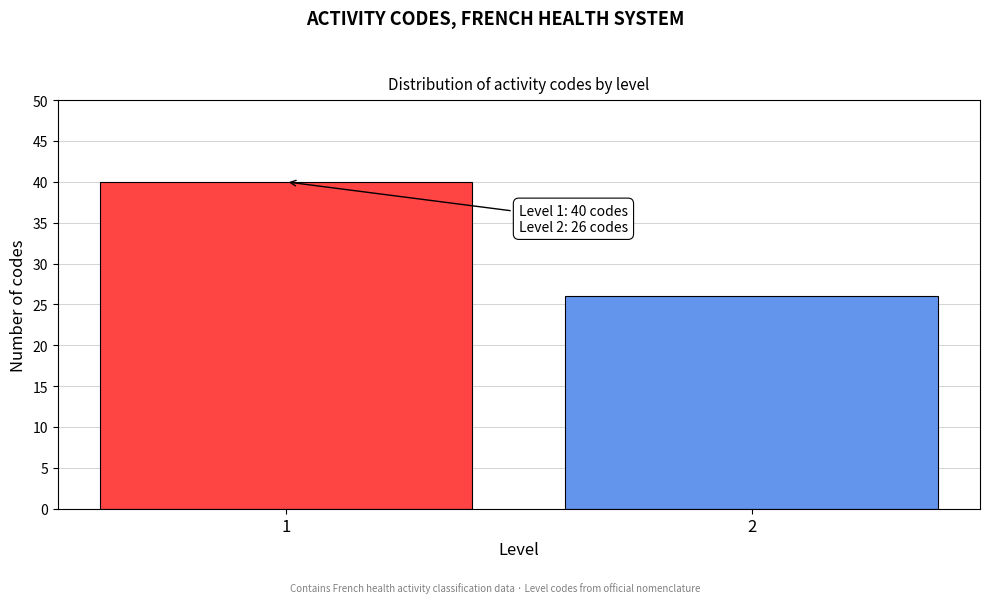

Reading left to right, transcribe all the data shown in this chart.

1=40	2=26